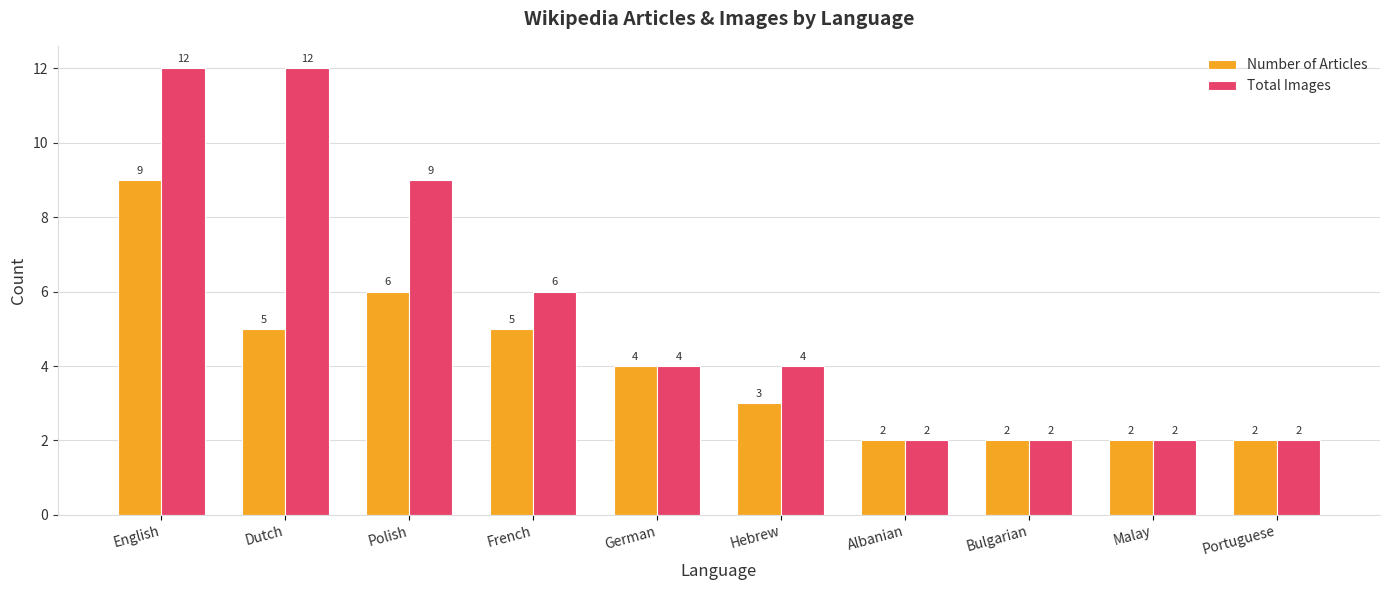

Are the bars grouped side by side (vs. stacked)?

Yes